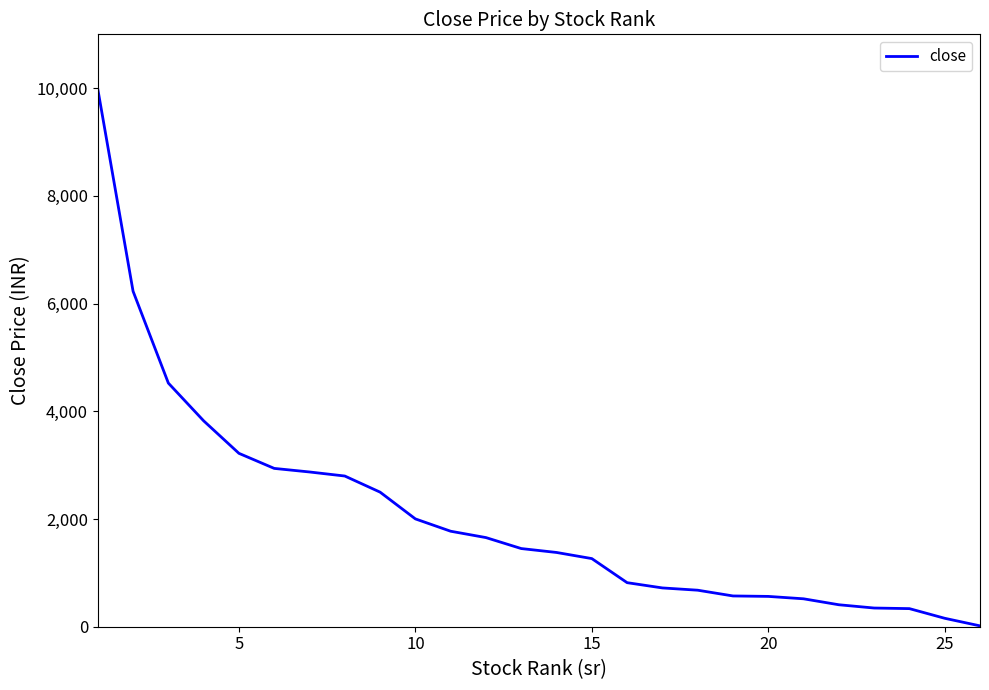

How many lines are shown in the chart?

1